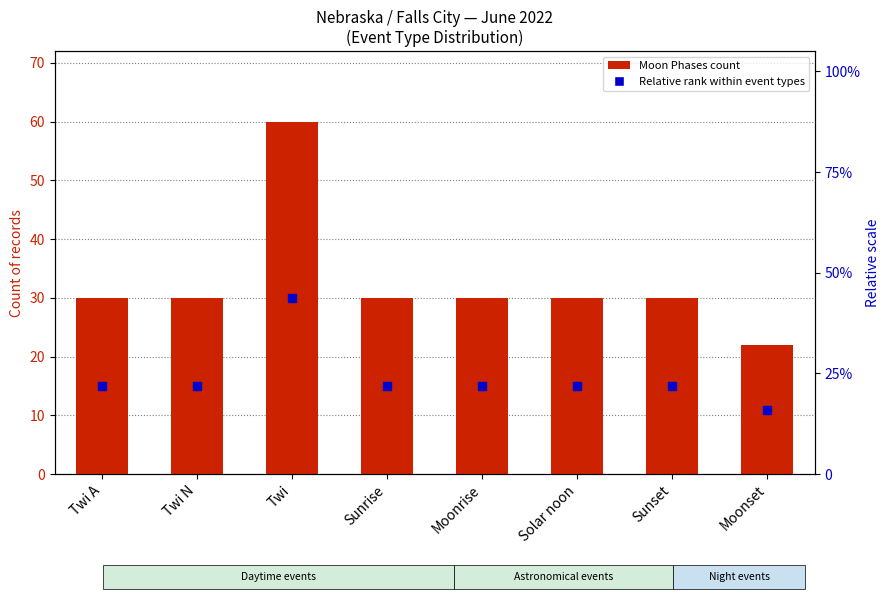

Which series reaches the minimum Y coordinate?

Relative rank within event types